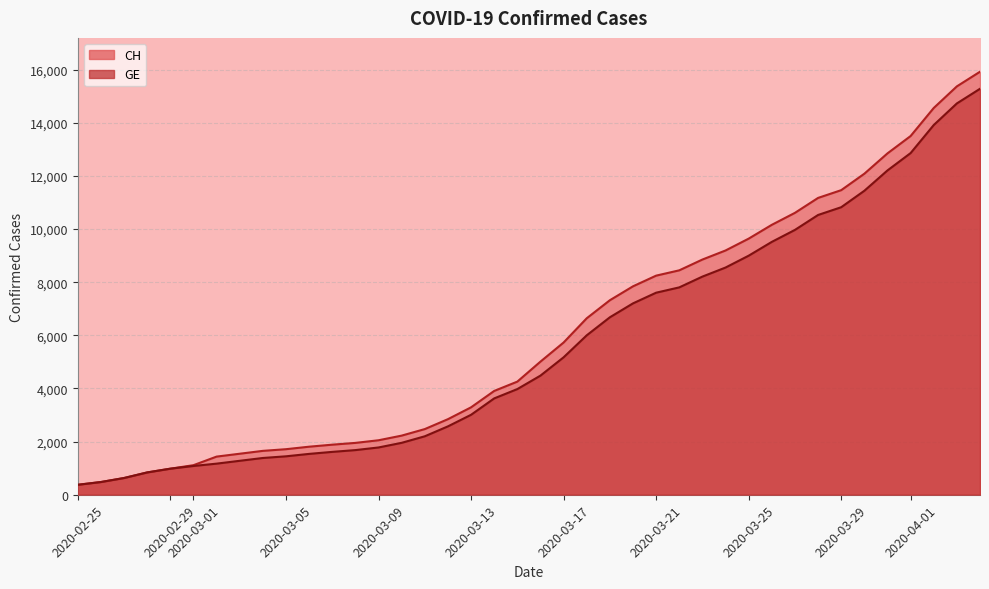

Which series has the largest range (max minus min)?

CH